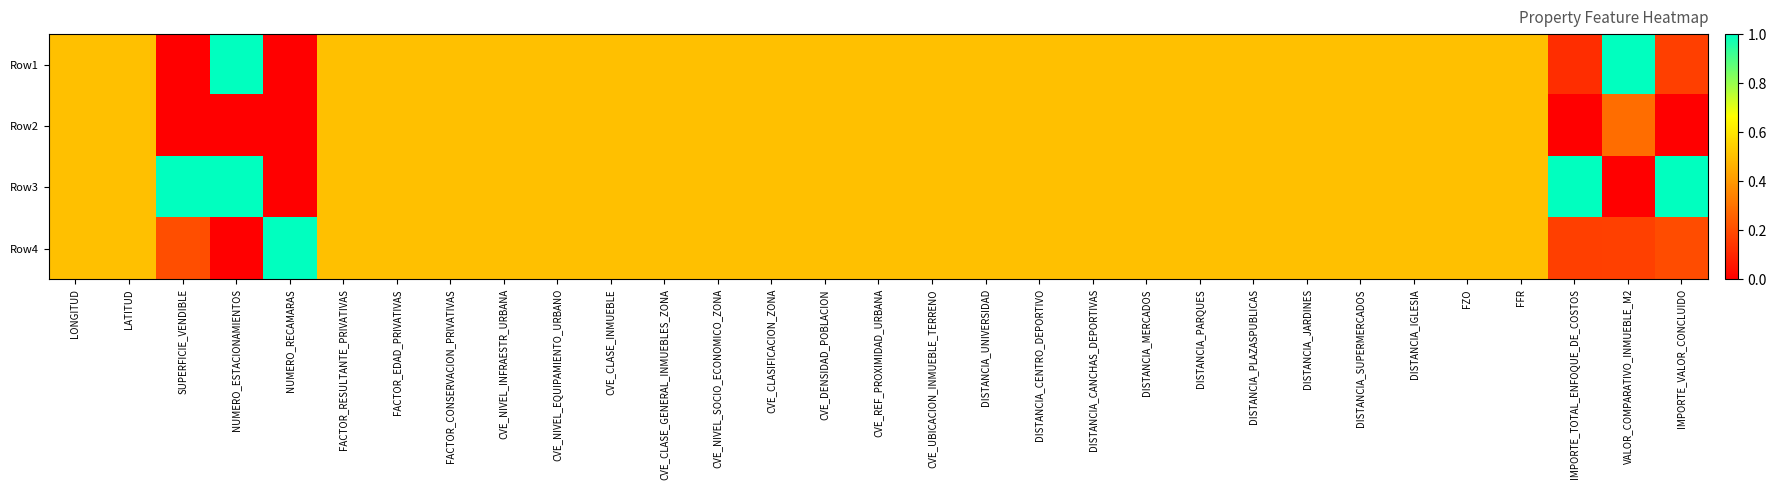

Count the number of data series in this chart.

4